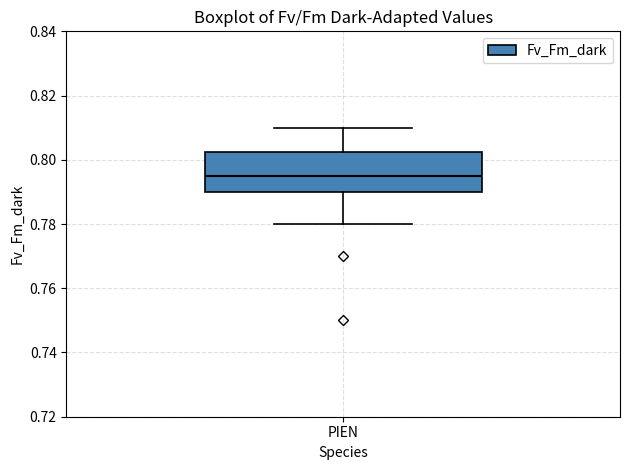

Read this box plot against the y-axis: the position of the median line, the range covered by the box, and the ends of both whiskers. The values are not printed on the chart, so give them approximately, as read against the axis.

median 0.796, box 0.790 to 0.802, whiskers 0.780 to 0.810